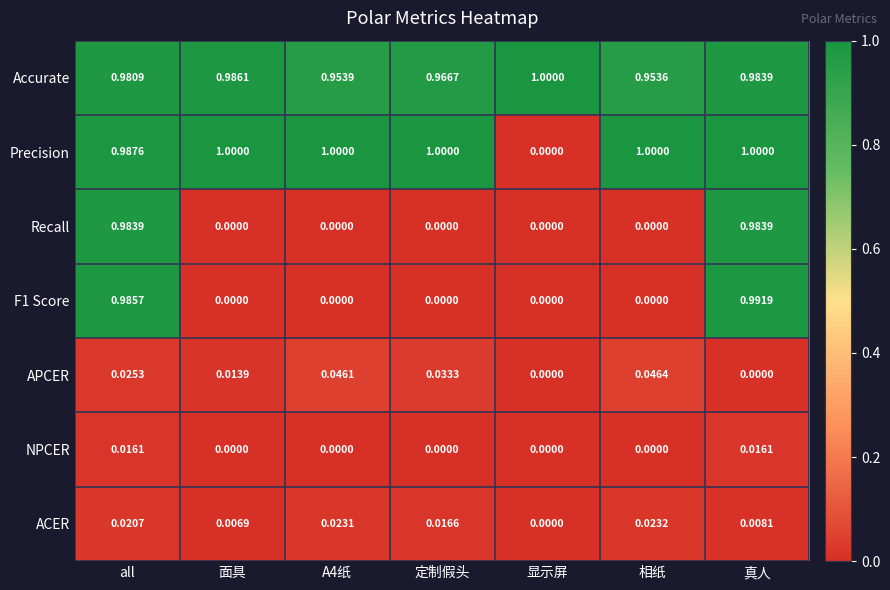

At which label is ACER closest to 0?

显示屏